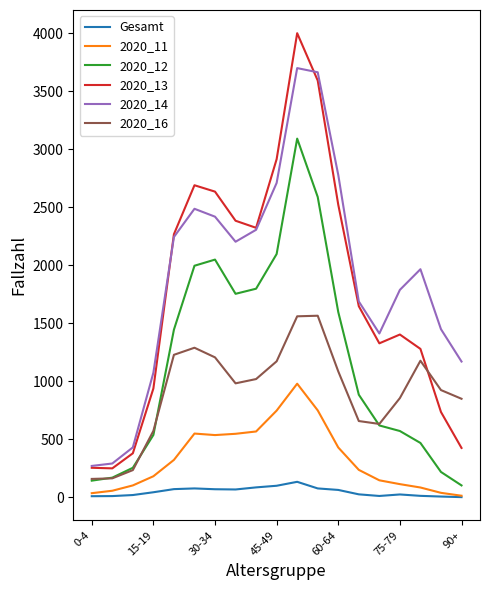

True or false: 2020_14 and 2020_11 intersect in this chart.

False